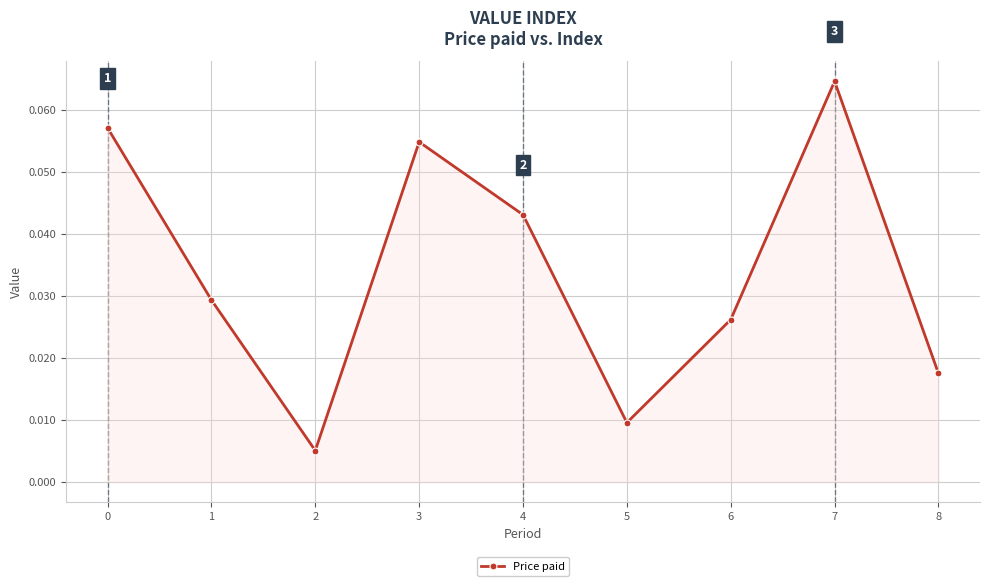

Which has a higher value, 5 or 6?

6